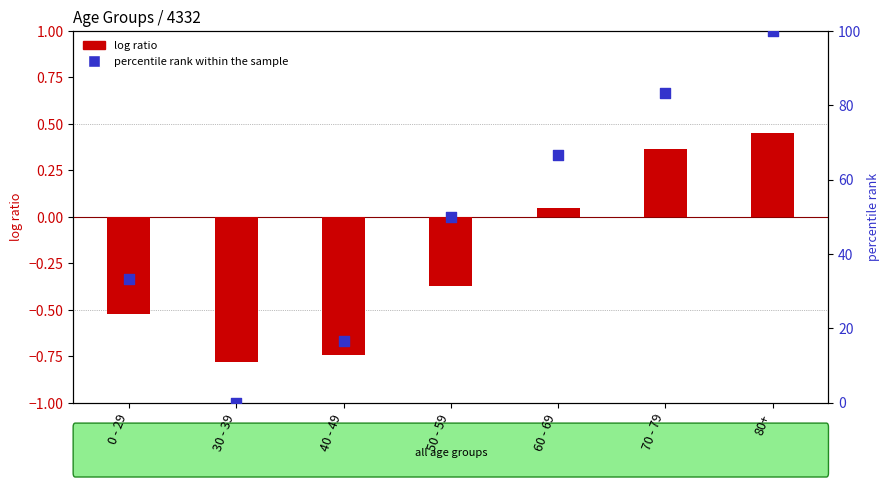

What is the total value across all series at 70 - 79?

83.7